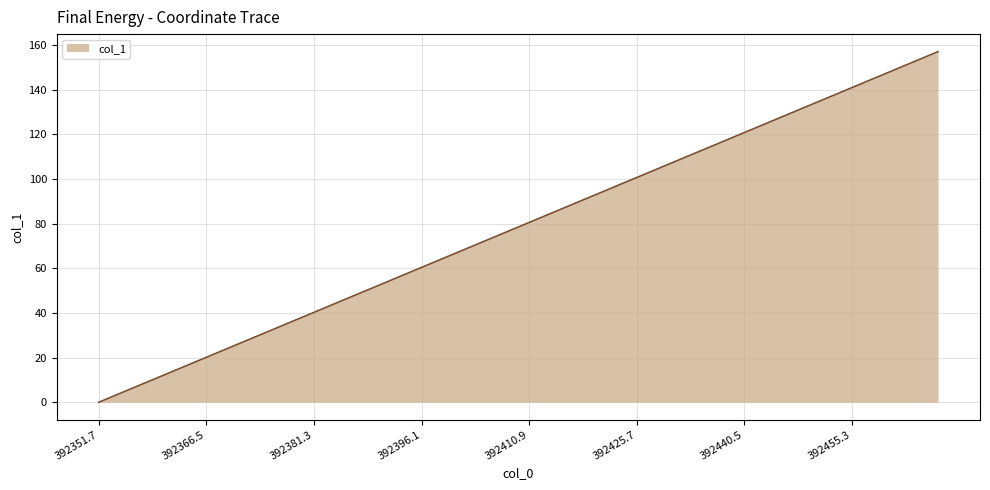

What is the greatest value displayed?

157.1